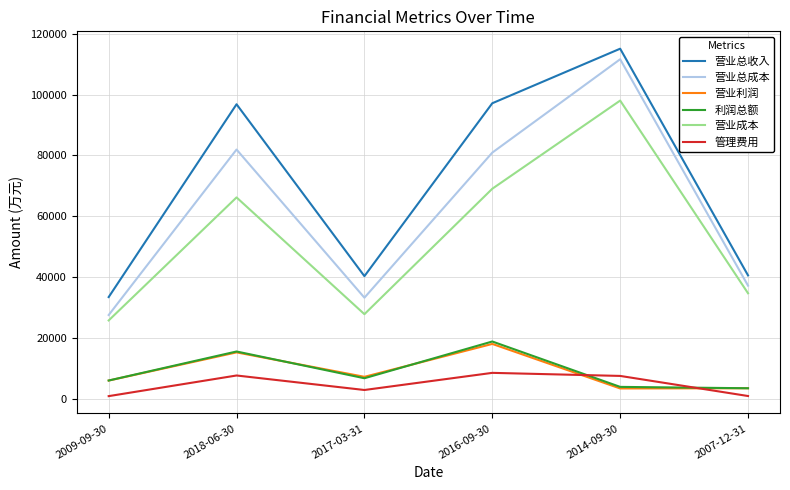

At which category does 营业总收入 reach its first local valley?

2017-03-31